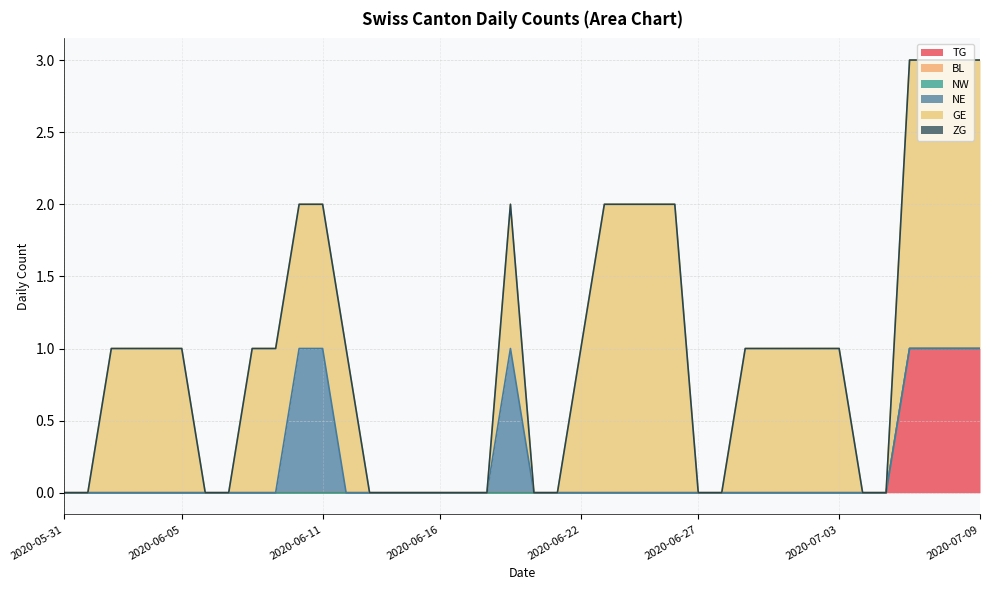

Reading right to left, extract all data points from this chart.

TG: 2020-07-09=1	2020-07-08=1	2020-07-07=1	2020-07-06=1	2020-07-05=0	2020-07-04=0	2020-07-03=0	2020-07-02=0	2020-07-01=0	2020-06-30=0	2020-06-29=0	2020-06-28=0	2020-06-27=0	2020-06-26=0	2020-06-25=0	2020-06-24=0	2020-06-23=0	2020-06-22=0	2020-06-21=0	2020-06-20=0	2020-06-19=0	2020-06-18=0	2020-06-17=0	2020-06-16=0	2020-06-15=0	2020-06-14=0	2020-06-13=0	2020-06-12=0	2020-06-11=0	2020-06-10=0	2020-06-09=0	2020-06-08=0	2020-06-07=0	2020-06-06=0	2020-06-05=0	2020-06-04=0	2020-06-03=0	2020-06-02=0	2020-06-01=0	2020-05-31=0
BL: 2020-07-09=0	2020-07-08=0	2020-07-07=0	2020-07-06=0	2020-07-05=0	2020-07-04=0	2020-07-03=0	2020-07-02=0	2020-07-01=0	2020-06-30=0	2020-06-29=0	2020-06-28=0	2020-06-27=0	2020-06-26=0	2020-06-25=0	2020-06-24=0	2020-06-23=0	2020-06-22=0	2020-06-21=0	2020-06-20=0	2020-06-19=0	2020-06-18=0	2020-06-17=0	2020-06-16=0	2020-06-15=0	2020-06-14=0	2020-06-13=0	2020-06-12=0	2020-06-11=0	2020-06-10=0	2020-06-09=0	2020-06-08=0	2020-06-07=0	2020-06-06=0	2020-06-05=0	2020-06-04=0	2020-06-03=0	2020-06-02=0	2020-06-01=0	2020-05-31=0
NW: 2020-07-09=0	2020-07-08=0	2020-07-07=0	2020-07-06=0	2020-07-05=0	2020-07-04=0	2020-07-03=0	2020-07-02=0	2020-07-01=0	2020-06-30=0	2020-06-29=0	2020-06-28=0	2020-06-27=0	2020-06-26=0	2020-06-25=0	2020-06-24=0	2020-06-23=0	2020-06-22=0	2020-06-21=0	2020-06-20=0	2020-06-19=0	2020-06-18=0	2020-06-17=0	2020-06-16=0	2020-06-15=0	2020-06-14=0	2020-06-13=0	2020-06-12=0	2020-06-11=0	2020-06-10=0	2020-06-09=0	2020-06-08=0	2020-06-07=0	2020-06-06=0	2020-06-05=0	2020-06-04=0	2020-06-03=0	2020-06-02=0	2020-06-01=0	2020-05-31=0
NE: 2020-07-09=0	2020-07-08=0	2020-07-07=0	2020-07-06=0	2020-07-05=0	2020-07-04=0	2020-07-03=0	2020-07-02=0	2020-07-01=0	2020-06-30=0	2020-06-29=0	2020-06-28=0	2020-06-27=0	2020-06-26=0	2020-06-25=0	2020-06-24=0	2020-06-23=0	2020-06-22=0	2020-06-21=0	2020-06-20=0	2020-06-19=1	2020-06-18=0	2020-06-17=0	2020-06-16=0	2020-06-15=0	2020-06-14=0	2020-06-13=0	2020-06-12=0	2020-06-11=1	2020-06-10=1	2020-06-09=0	2020-06-08=0	2020-06-07=0	2020-06-06=0	2020-06-05=0	2020-06-04=0	2020-06-03=0	2020-06-02=0	2020-06-01=0	2020-05-31=0
GE: 2020-07-09=2	2020-07-08=2	2020-07-07=2	2020-07-06=2	2020-07-05=0	2020-07-04=0	2020-07-03=1	2020-07-02=1	2020-07-01=1	2020-06-30=1	2020-06-29=1	2020-06-28=0	2020-06-27=0	2020-06-26=2	2020-06-25=2	2020-06-24=2	2020-06-23=2	2020-06-22=1	2020-06-21=0	2020-06-20=0	2020-06-19=1	2020-06-18=0	2020-06-17=0	2020-06-16=0	2020-06-15=0	2020-06-14=0	2020-06-13=0	2020-06-12=1	2020-06-11=1	2020-06-10=1	2020-06-09=1	2020-06-08=1	2020-06-07=0	2020-06-06=0	2020-06-05=1	2020-06-04=1	2020-06-03=1	2020-06-02=1	2020-06-01=0	2020-05-31=0
ZG: 2020-07-09=0	2020-07-08=0	2020-07-07=0	2020-07-06=0	2020-07-05=0	2020-07-04=0	2020-07-03=0	2020-07-02=0	2020-07-01=0	2020-06-30=0	2020-06-29=0	2020-06-28=0	2020-06-27=0	2020-06-26=0	2020-06-25=0	2020-06-24=0	2020-06-23=0	2020-06-22=0	2020-06-21=0	2020-06-20=0	2020-06-19=0	2020-06-18=0	2020-06-17=0	2020-06-16=0	2020-06-15=0	2020-06-14=0	2020-06-13=0	2020-06-12=0	2020-06-11=0	2020-06-10=0	2020-06-09=0	2020-06-08=0	2020-06-07=0	2020-06-06=0	2020-06-05=0	2020-06-04=0	2020-06-03=0	2020-06-02=0	2020-06-01=0	2020-05-31=0